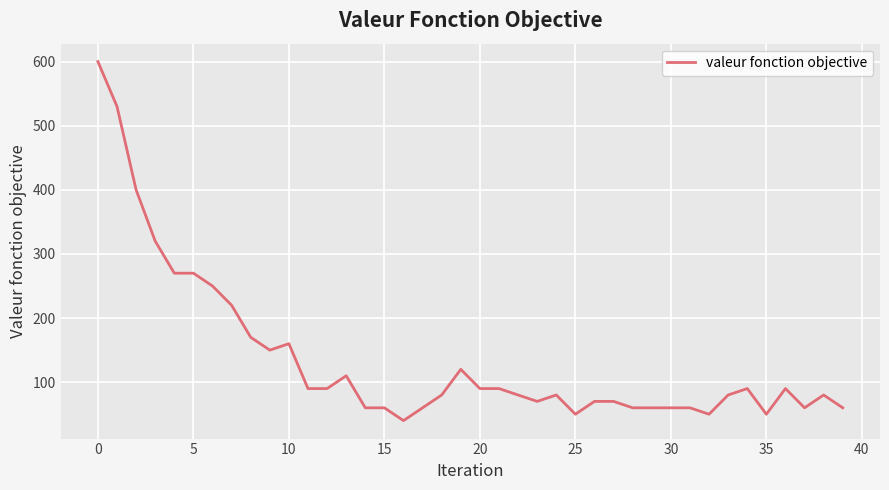

What is the difference between the maximum and minimum values?

560